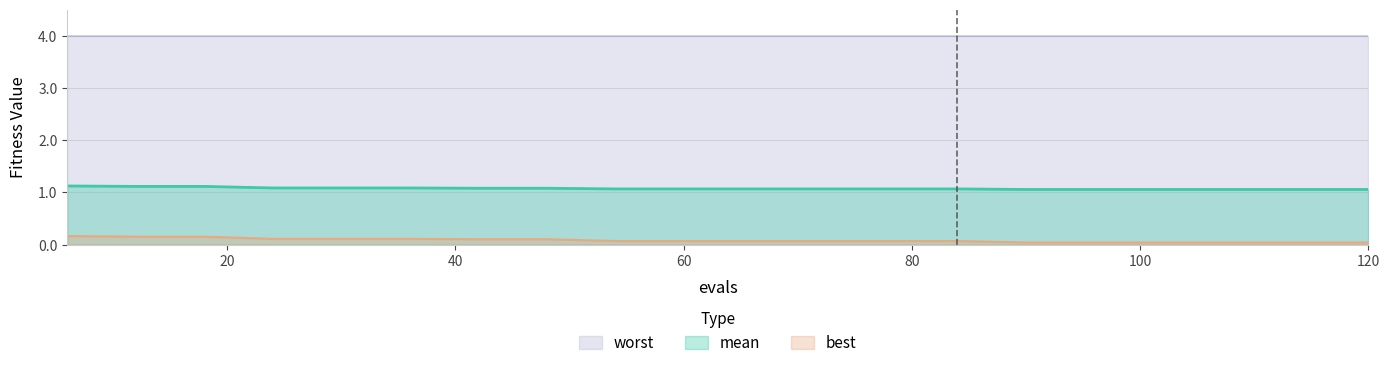

At which category is the sum across all series the highest?

6